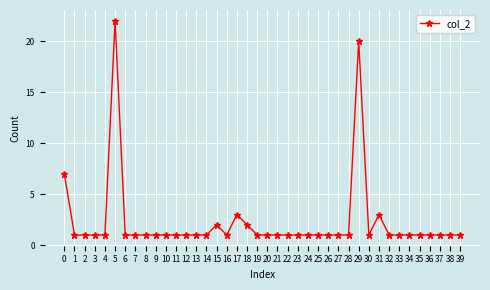

At which category does the chart reach its peak across all series?

5